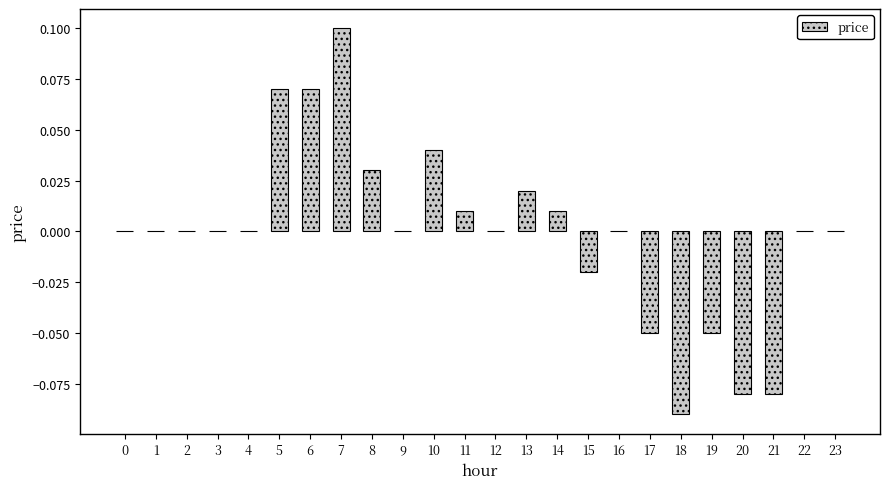

True or false: the data shows 0.0 at 14.

True